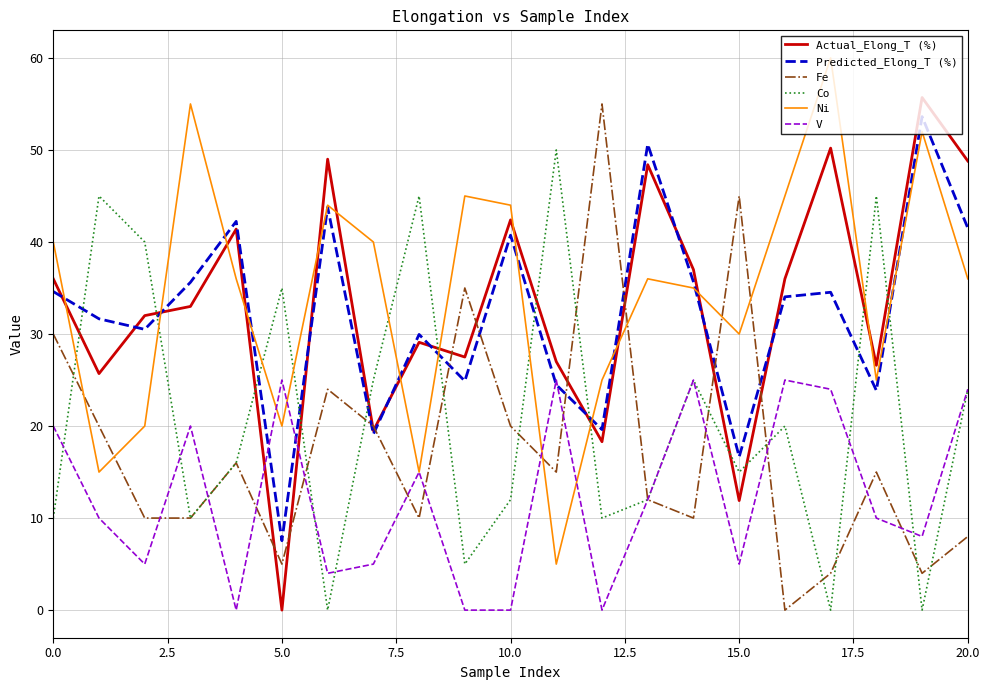

How many lines are shown in the chart?

6